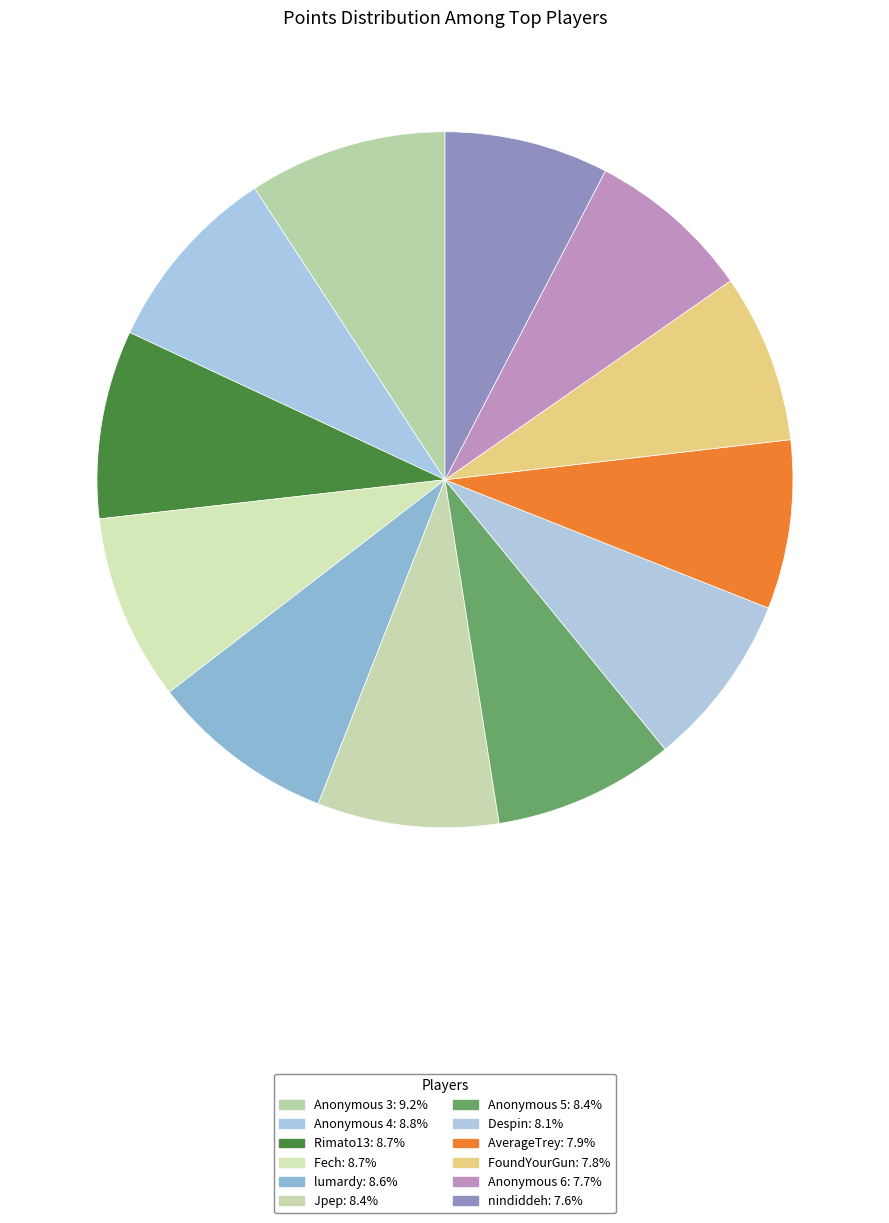

How many slices are in this pie chart?

12